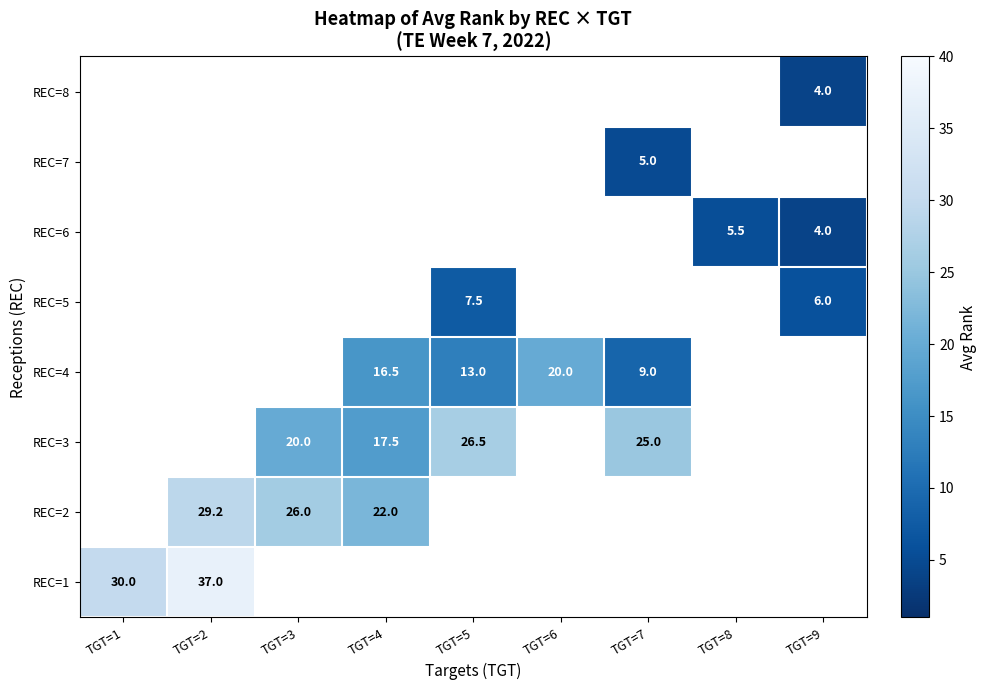

The value of REC=3 at TGT=3 is 8.4. True or false?

False